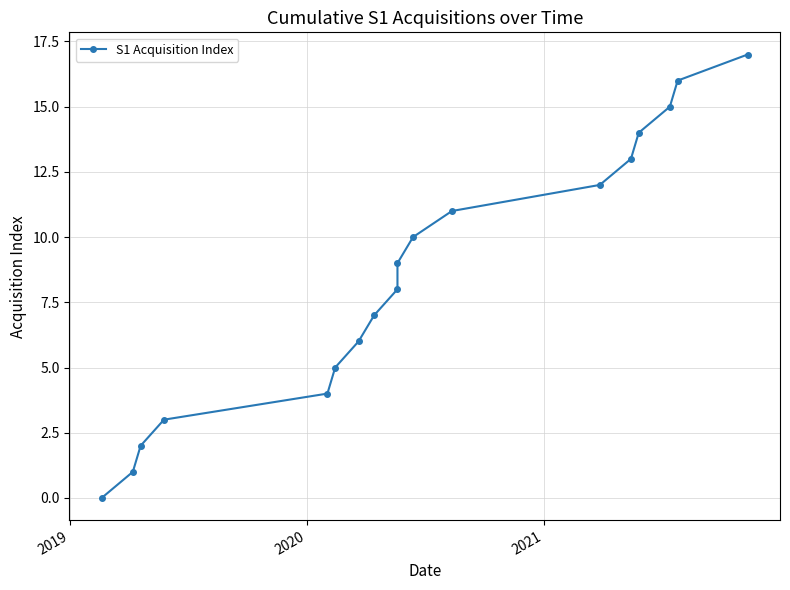

What is the difference between the maximum and minimum values?

17